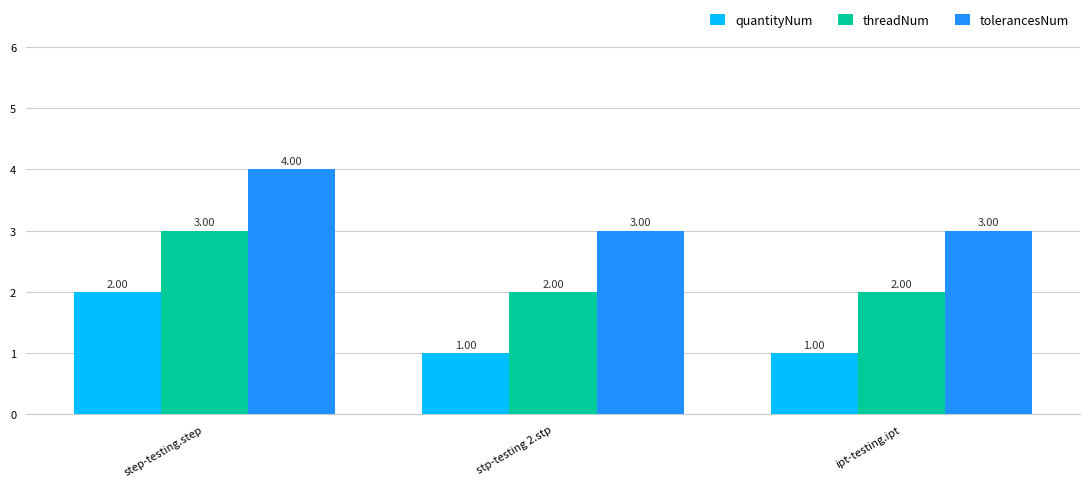

Is it true that tolerancesNum equals 4 at step-testing.step?

True